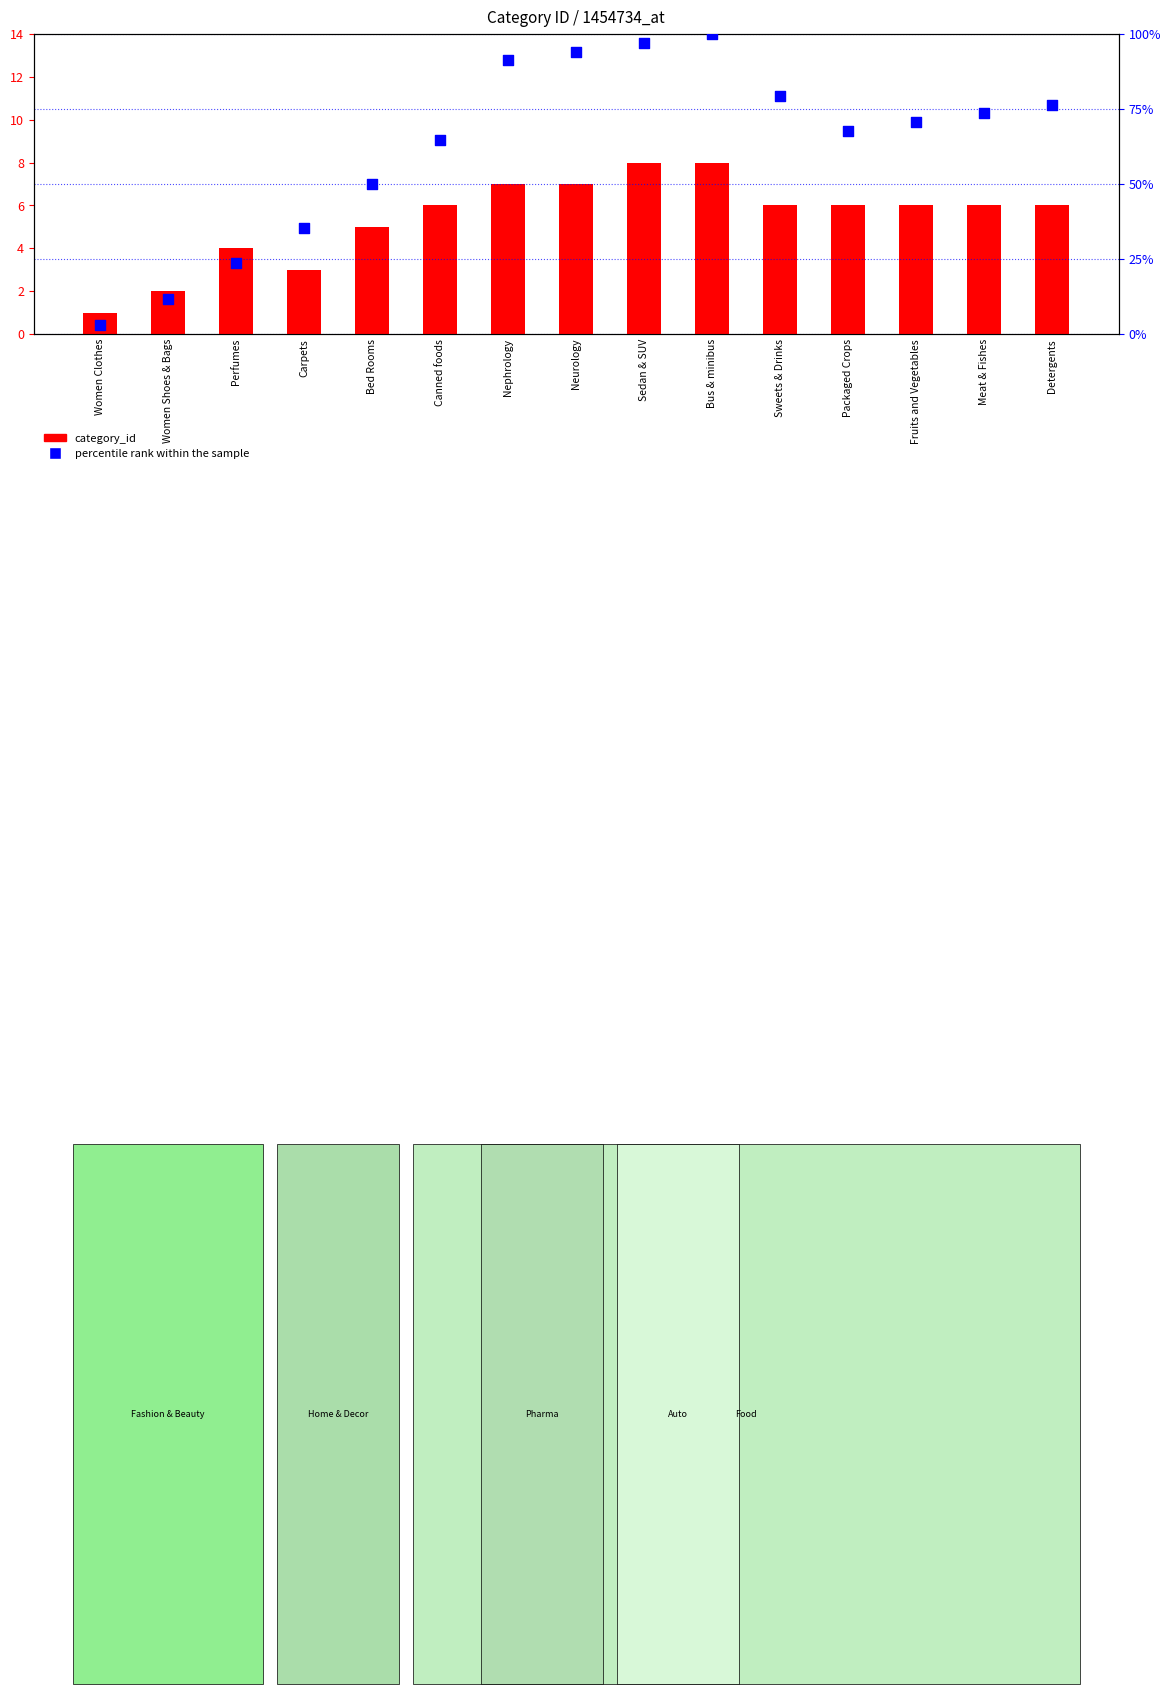

What are all the series names shown in the legend?

category_id, percentile rank within the sample